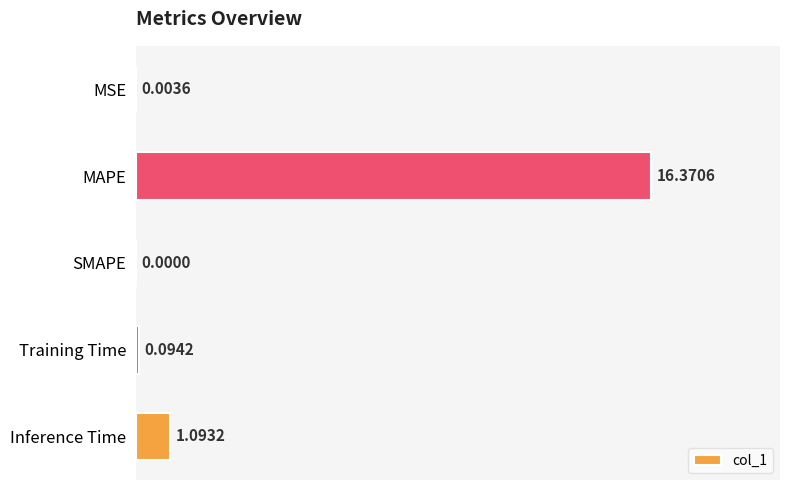

Between MSE and MAPE, which is larger?

MAPE